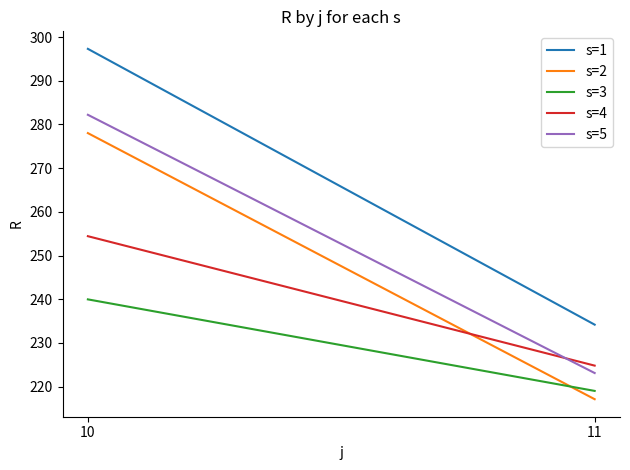

How many data points in s=2 are above 278?

1